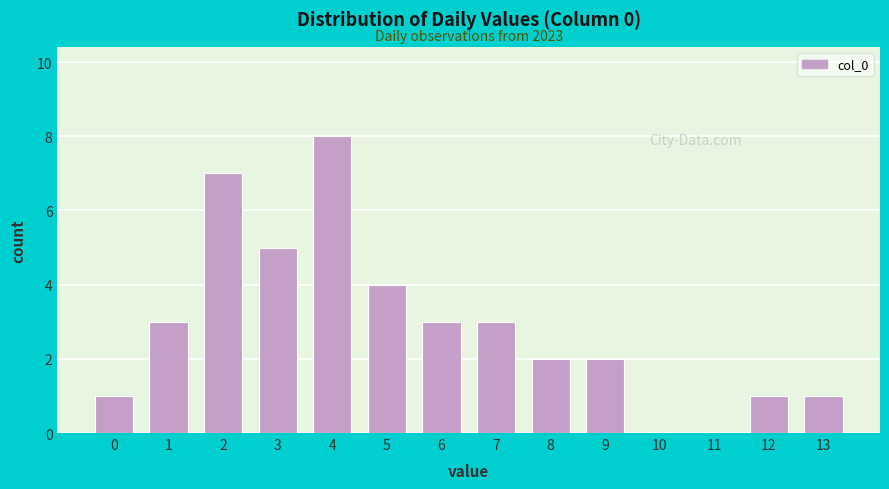

Reading right to left, extract all data points from this chart.

13=1	12=1	11=0	10=0	9=2	8=2	7=3	6=3	5=4	4=8	3=5	2=7	1=3	0=1